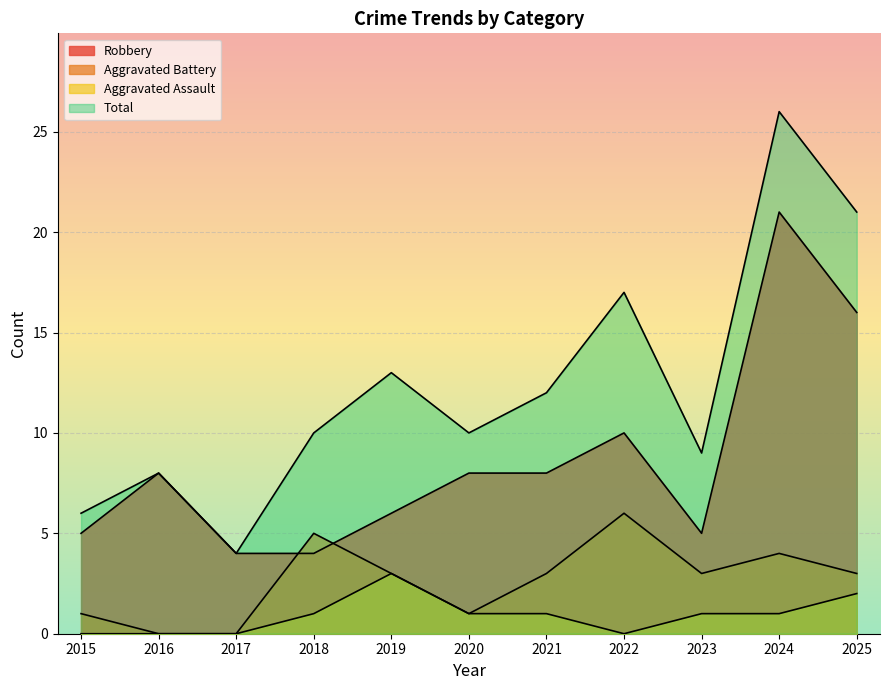

What is the maximum value for Aggravated Battery?

6